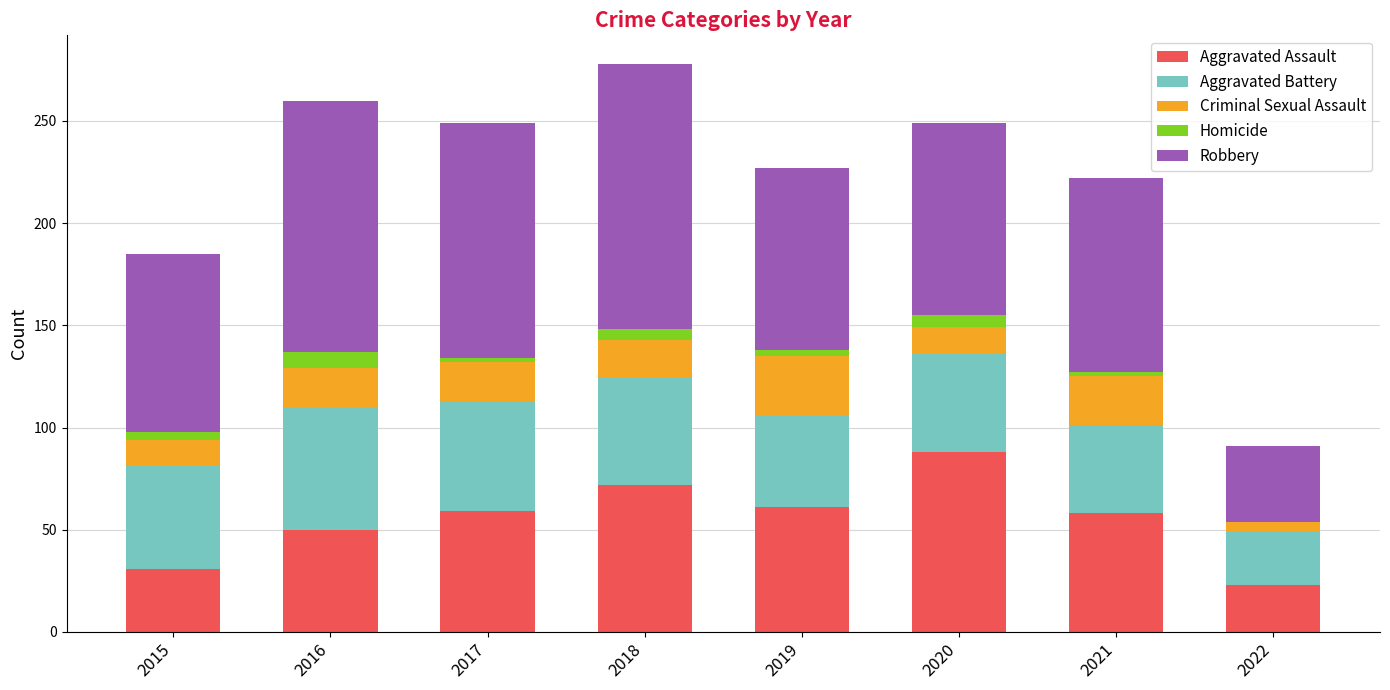

What is the highest value of the Aggravated Assault series?

88